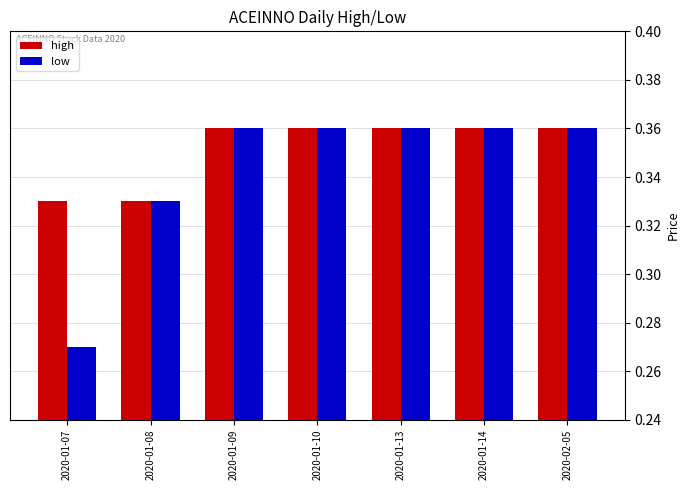

Which category has the lowest value in the low series?

2020-01-07